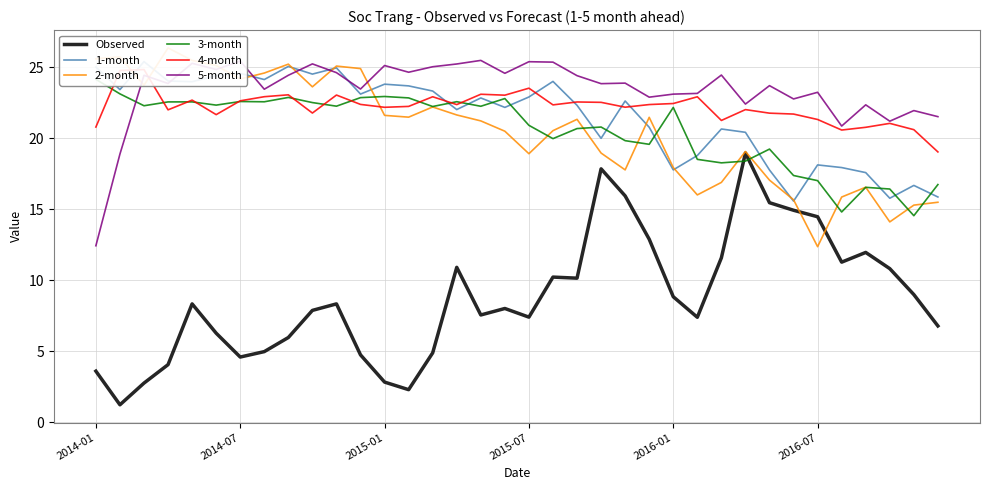

What are all the series names shown in the legend?

Observed, 1-month, 2-month, 3-month, 4-month, 5-month